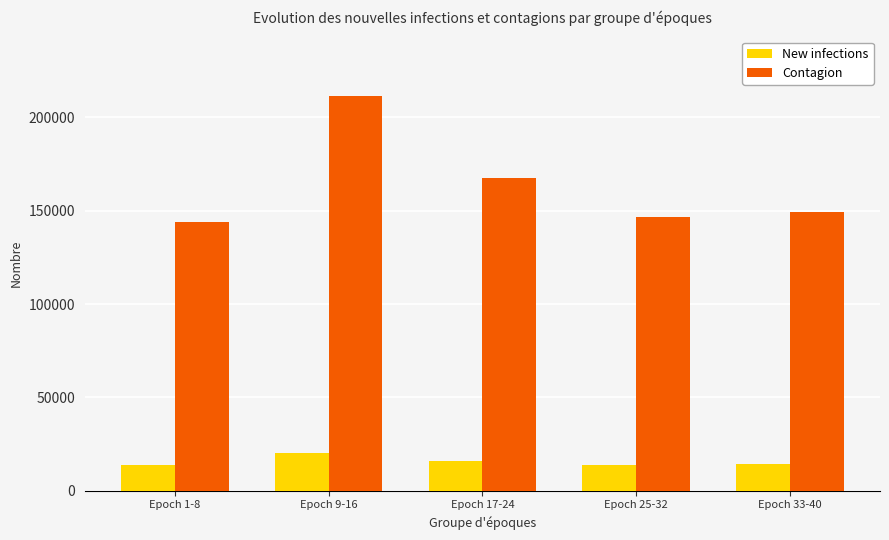

How many bars are there in each group?

2